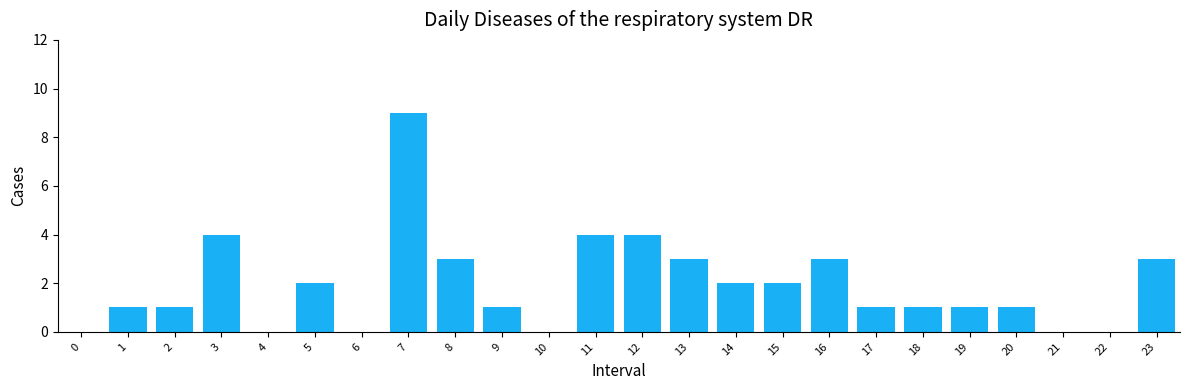

Reading left to right, transcribe all the data shown in this chart.

0=0	1=1	2=1	3=4	4=0	5=2	6=0	7=9	8=3	9=1	10=0	11=4	12=4	13=3	14=2	15=2	16=3	17=1	18=1	19=1	20=1	21=0	22=0	23=3